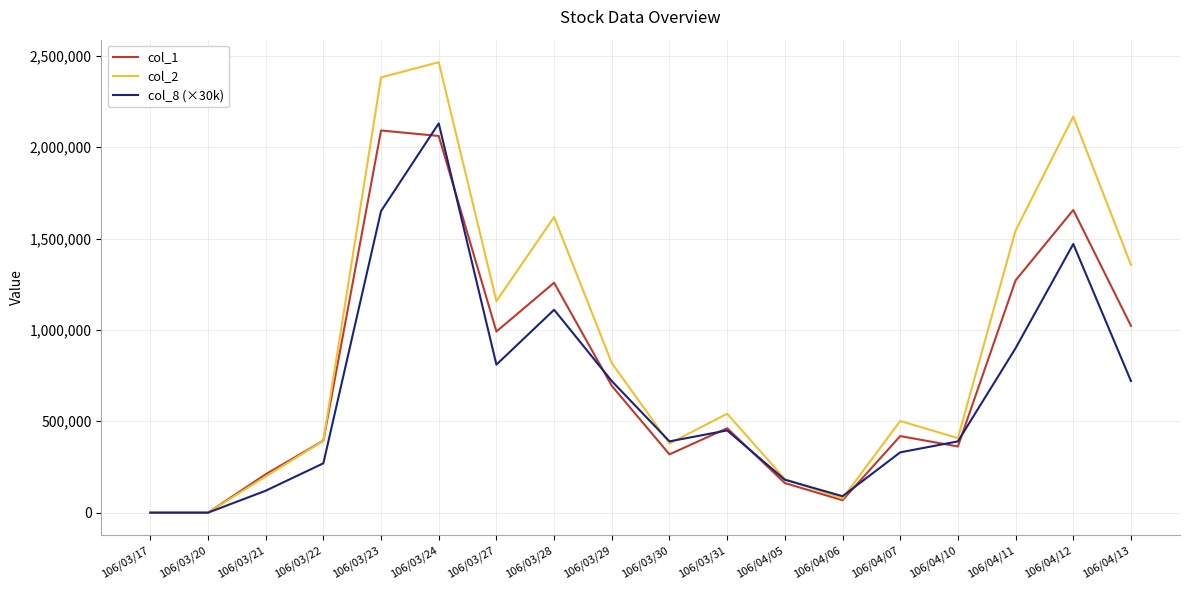

Where does the col_8 (×30k) series first go above 450000?

106/03/23